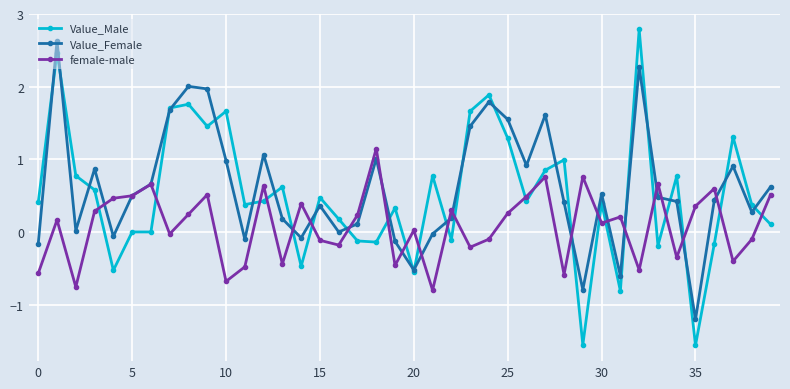

How many intersections are there between Value_Female and female-male?

18